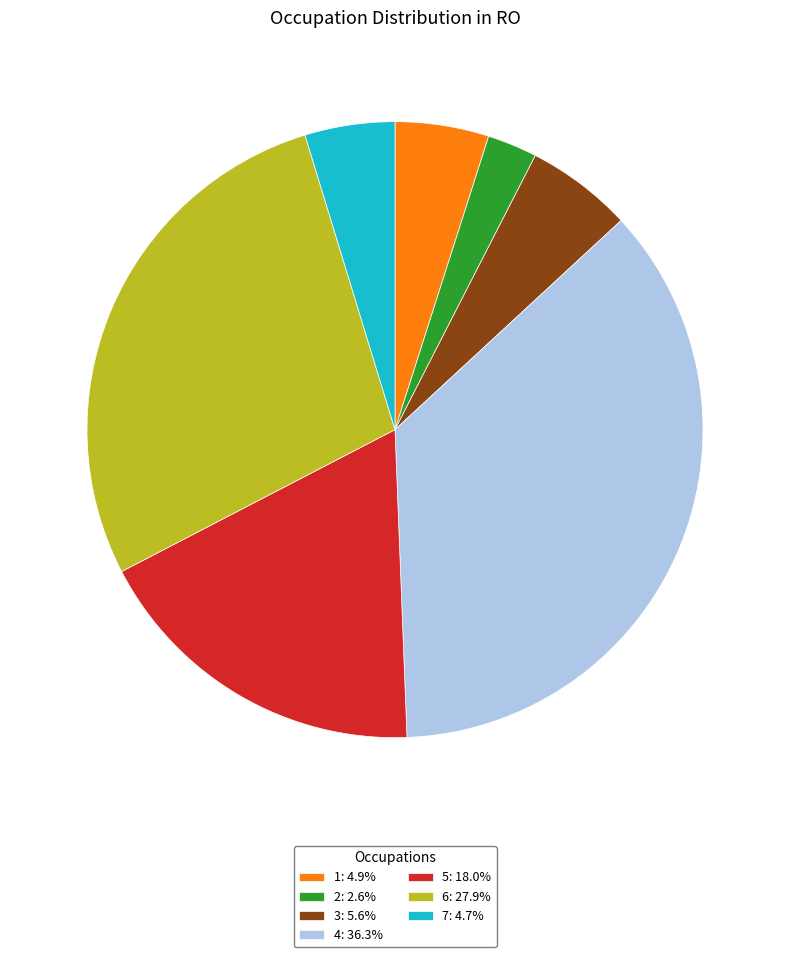

How many slices are in this pie chart?

7